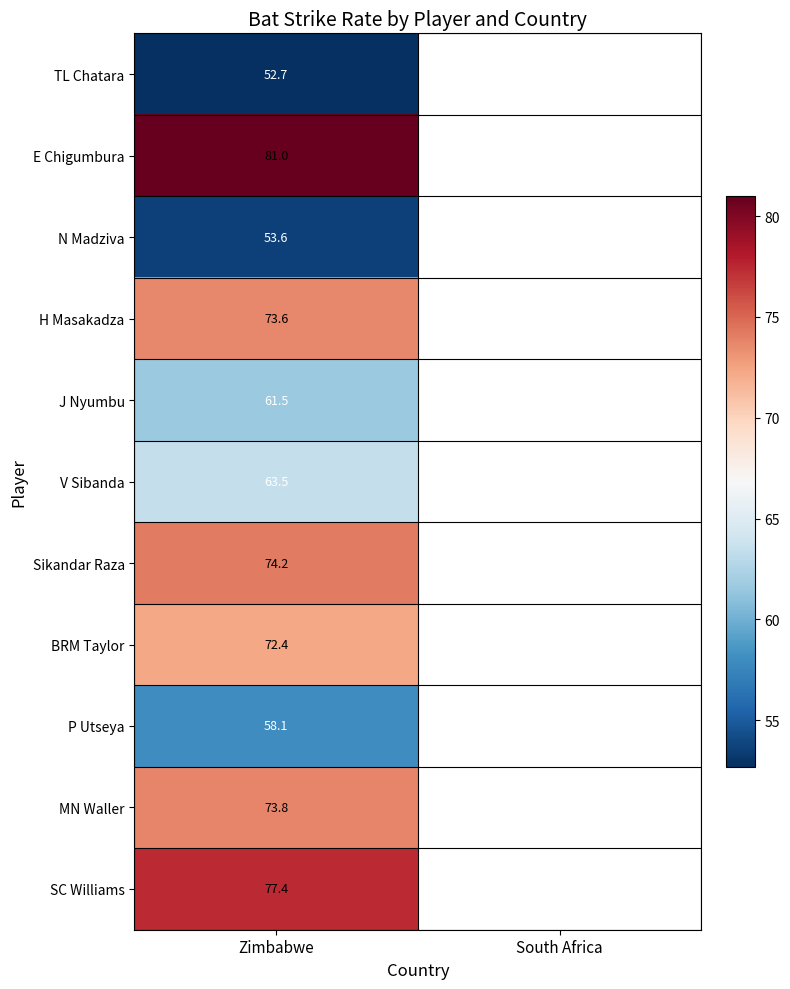

At Zimbabwe, list the series in order from smallest to largest.

TL Chatara, N Madziva, P Utseya, J Nyumbu, V Sibanda, BRM Taylor, H Masakadza, MN Waller, Sikandar Raza, SC Williams, E Chigumbura